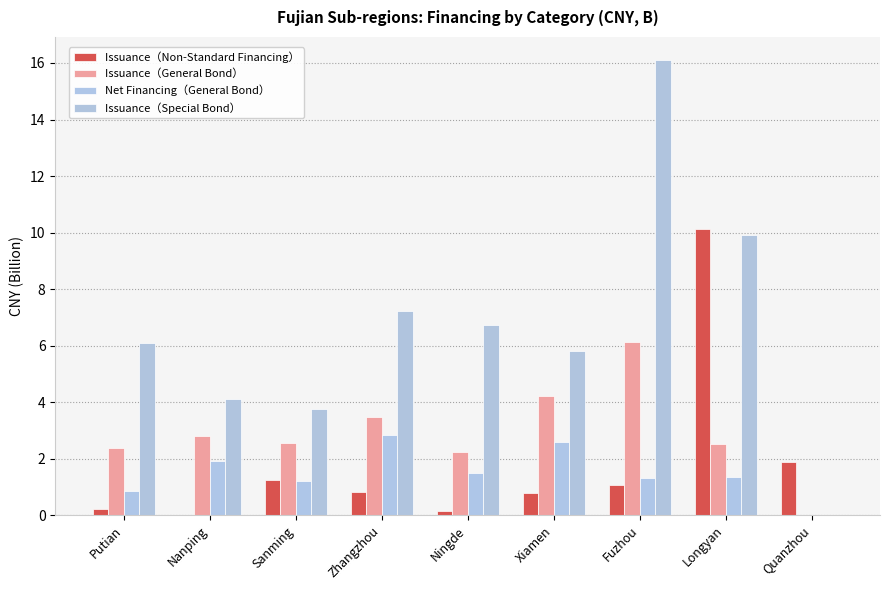

Rank the series at Nanping from lowest to highest value.

Issuance（Non-Standard Financing）, Net Financing（General Bond）, Issuance（General Bond）, Issuance（Special Bond）